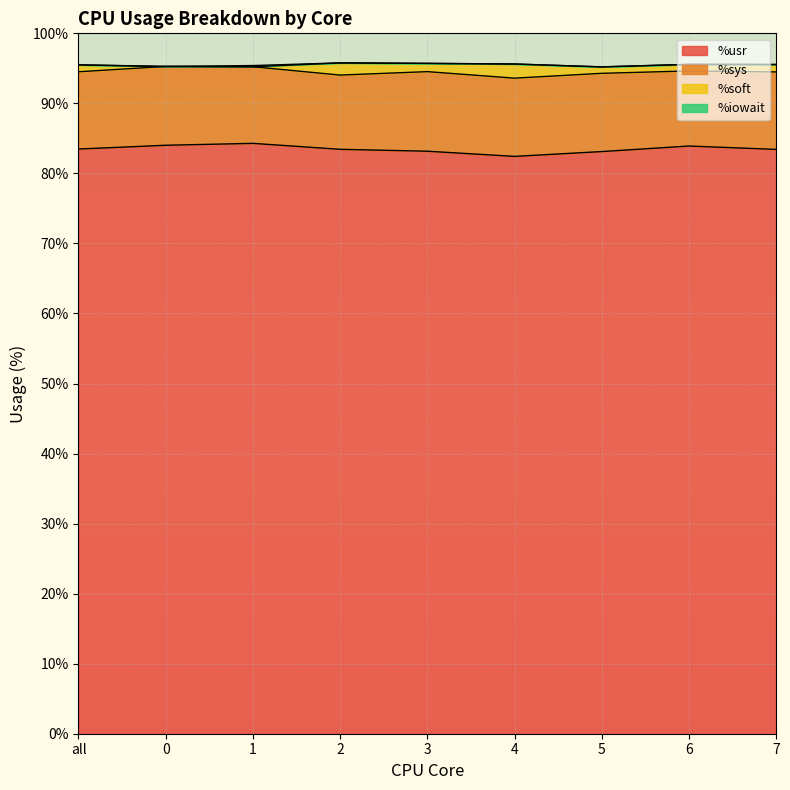

Rank the series by their maximum value, from highest to lowest.

%usr, %sys, %soft, %iowait